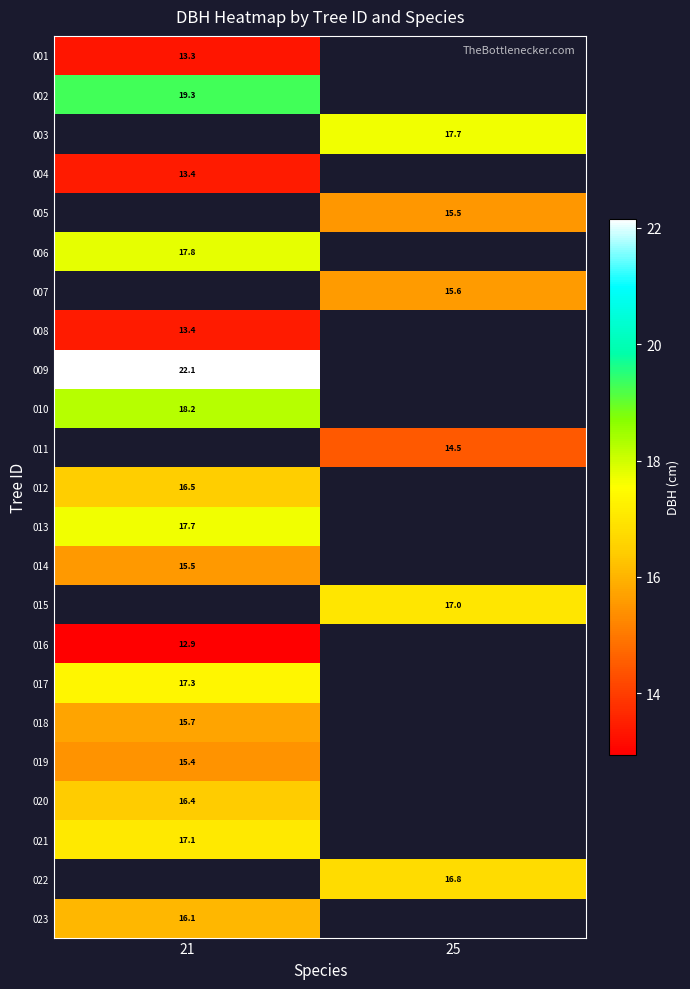

Count the number of categories in the chart.

2